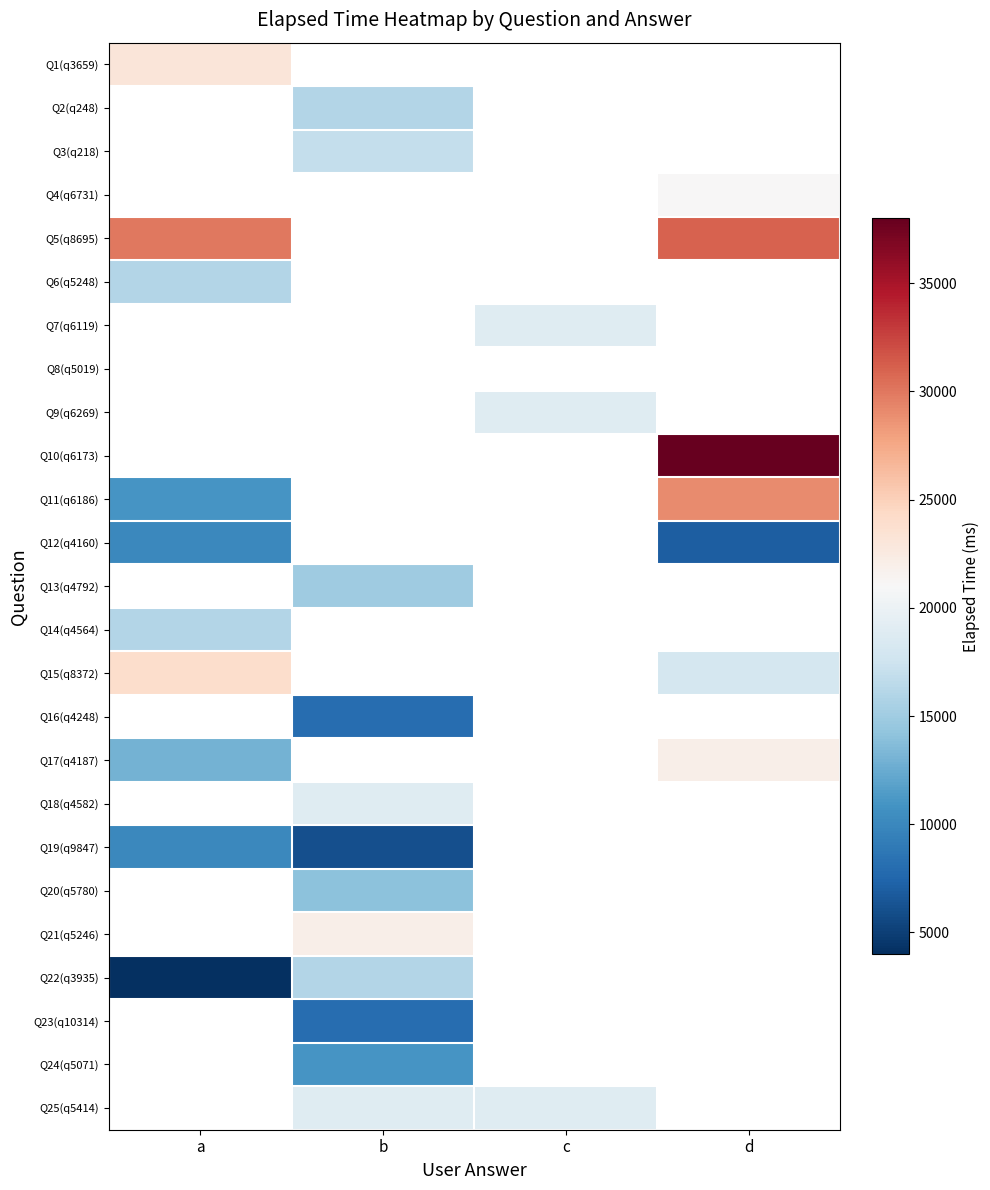

What is the approximate value of Q17(q4187) at a?

13000.0